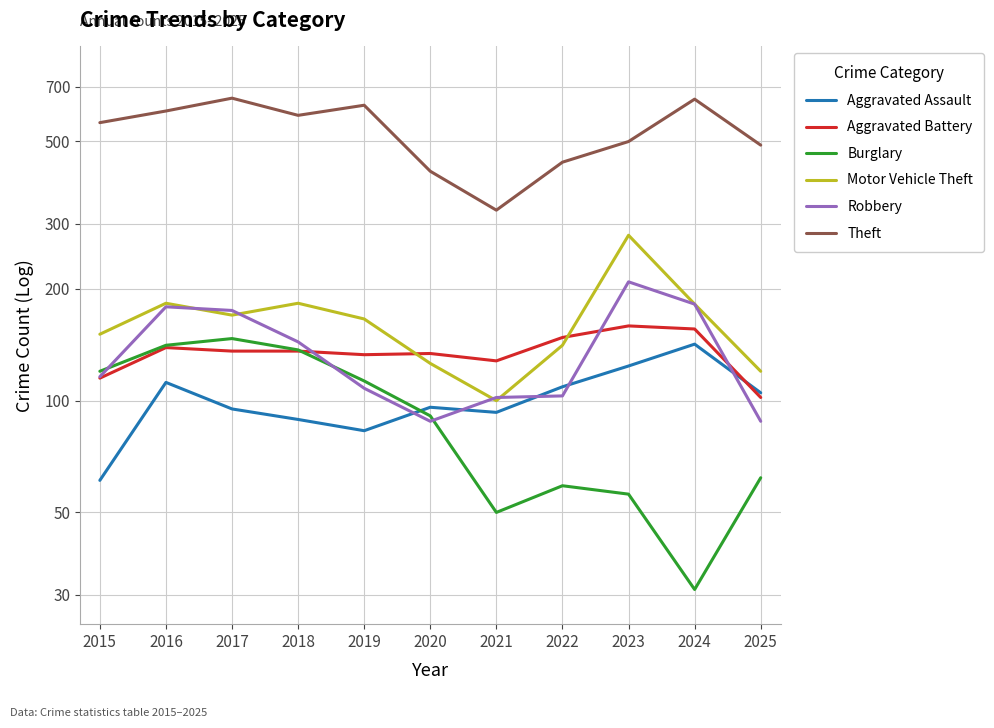

In Robbery, how many points are lower than both neighbors (excluding endpoints)?

1